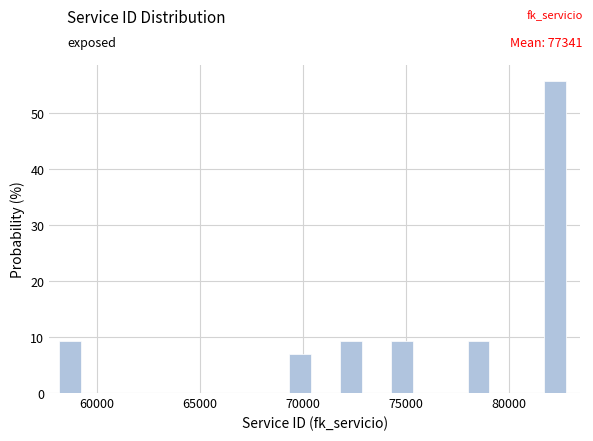

Read against the x-axis, roughly where is the centre of the tallest bar?

82000